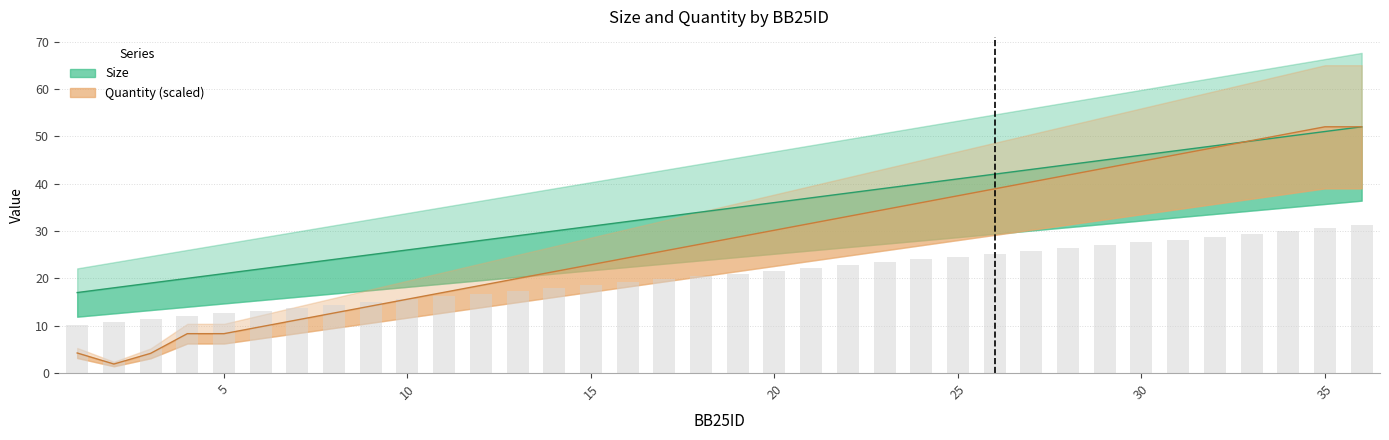

At which label does Quantity_scaled reach its minimum?

2